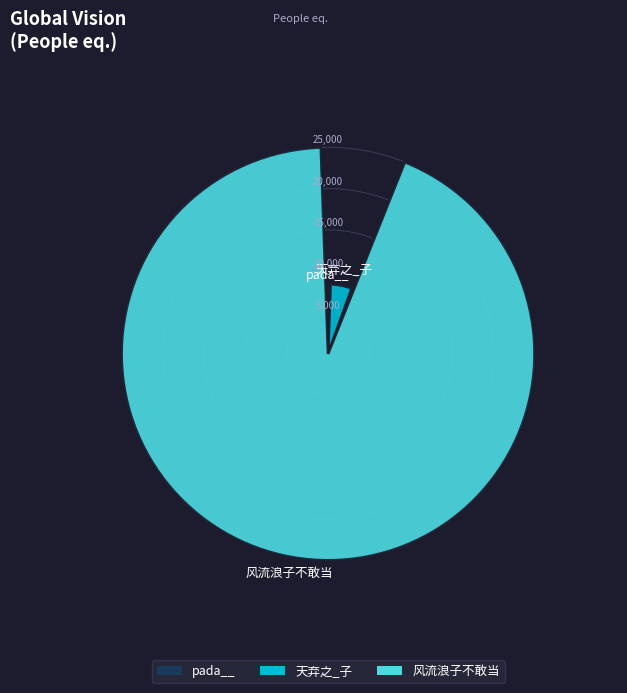

Count the number of slices in the pie.

3